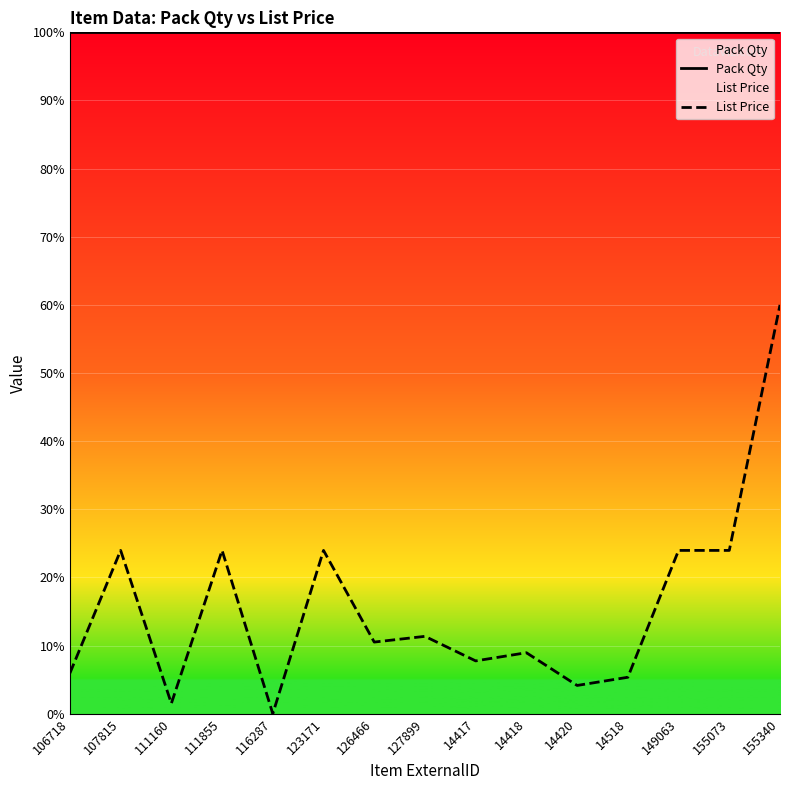

Which series has the largest total across all categories?

Pack Qty